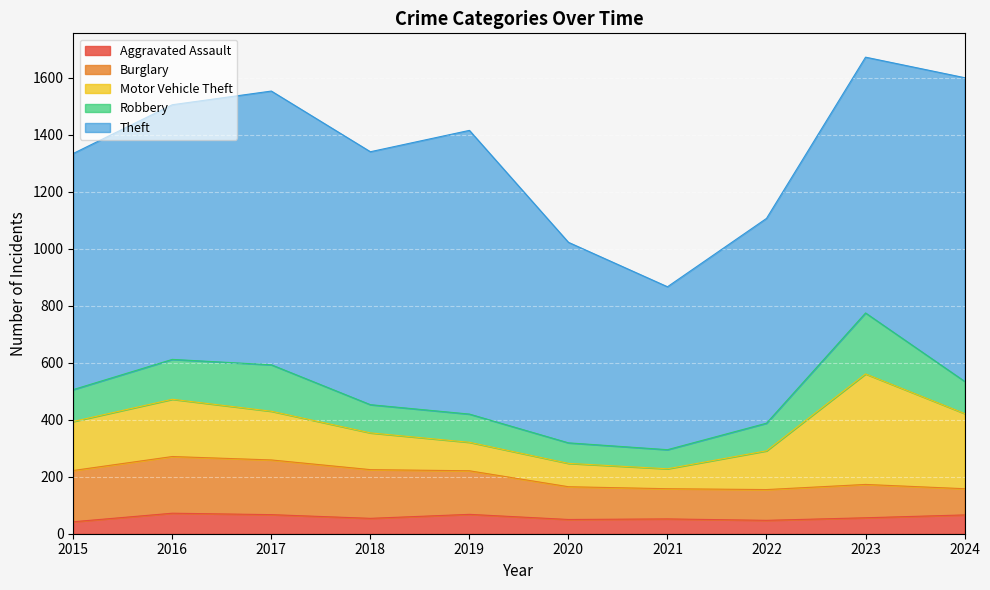

The value of Burglary at 2016 is 199. True or false?

True